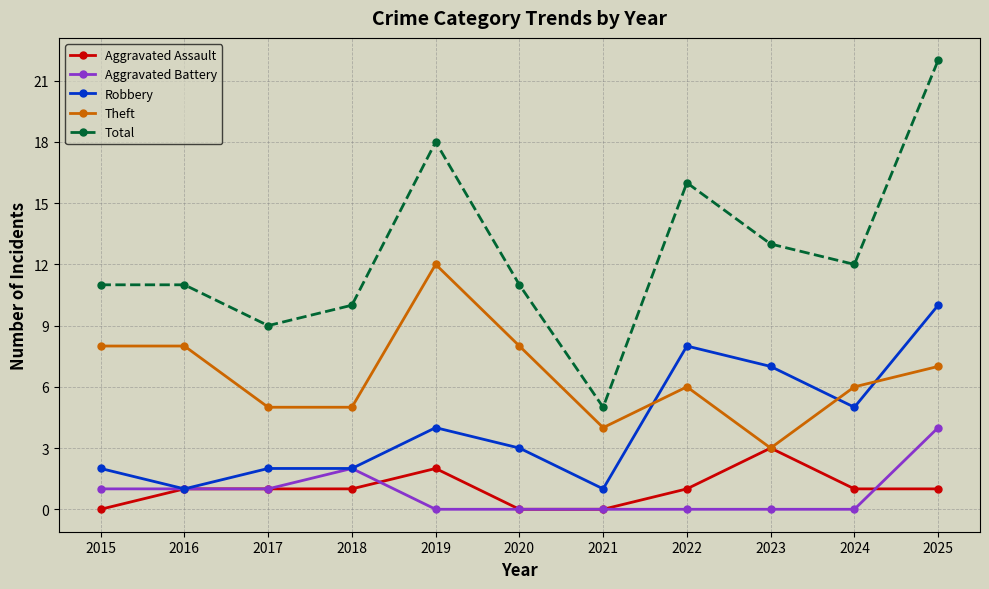

At which category is the sum across all series the highest?

2025